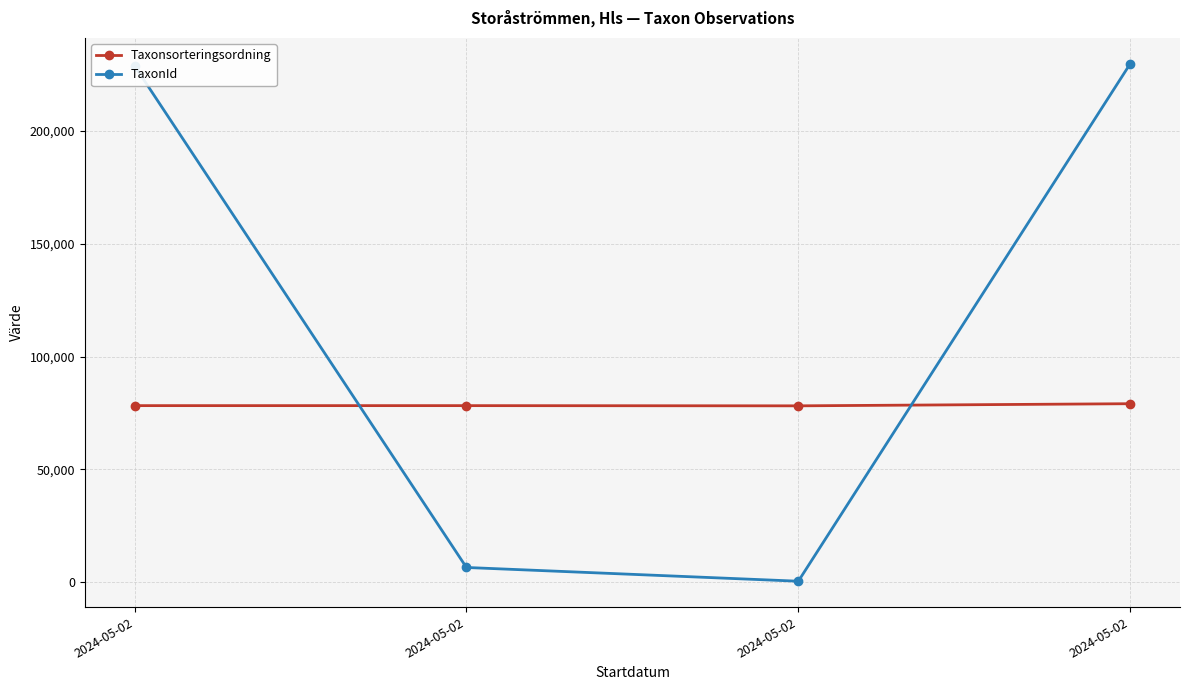

How many lines are shown in the chart?

2